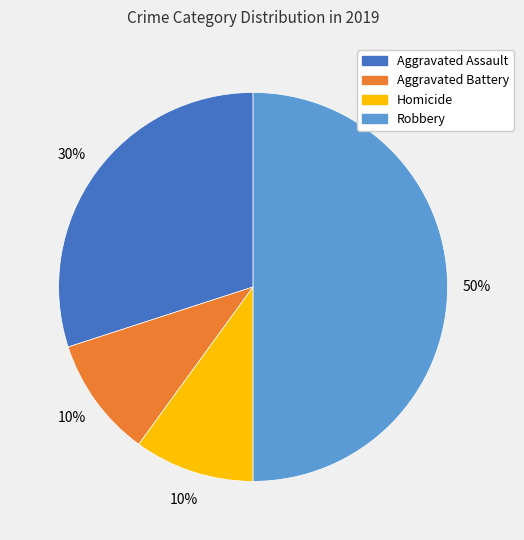

To the nearest percent, what is the average slice percentage?

25%